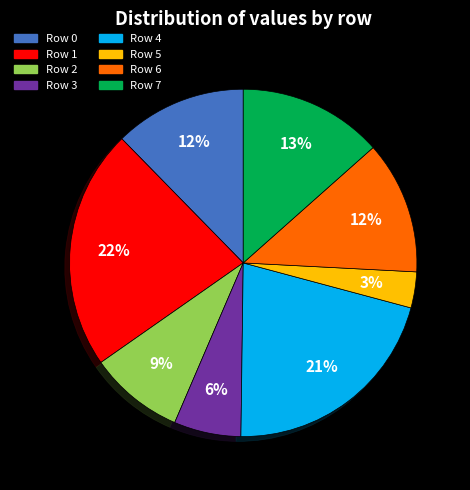

To the nearest percent, what is the average slice percentage?

12%